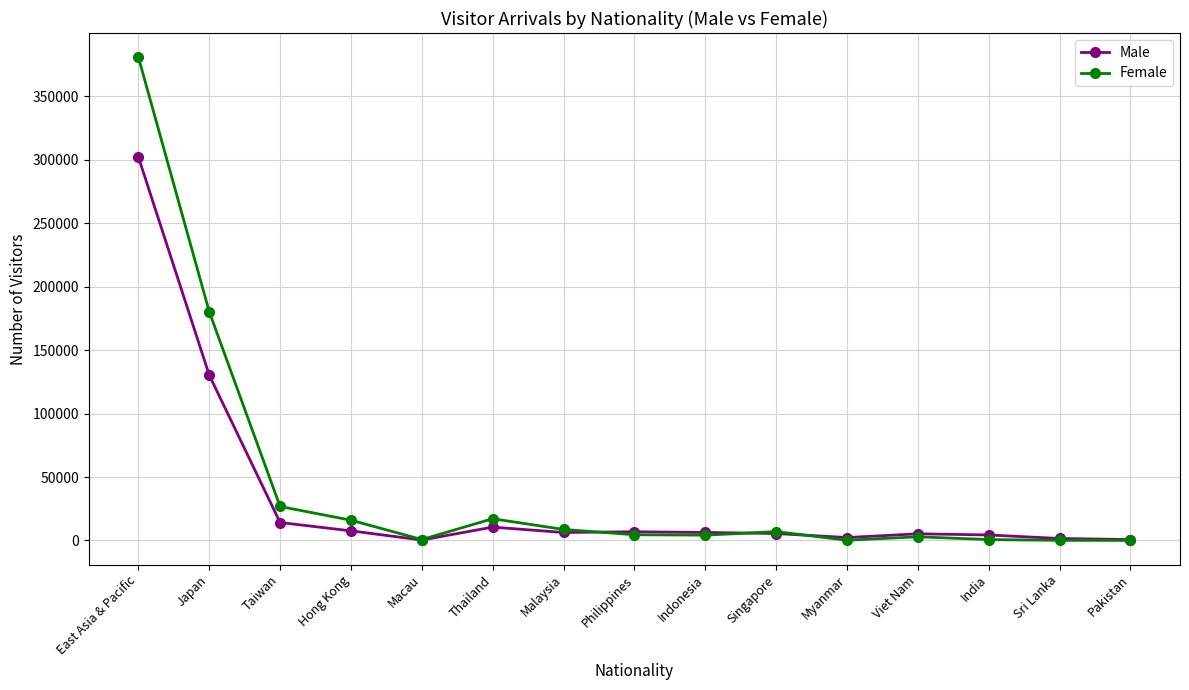

Where is Male nearest to the value 151272?

Japan